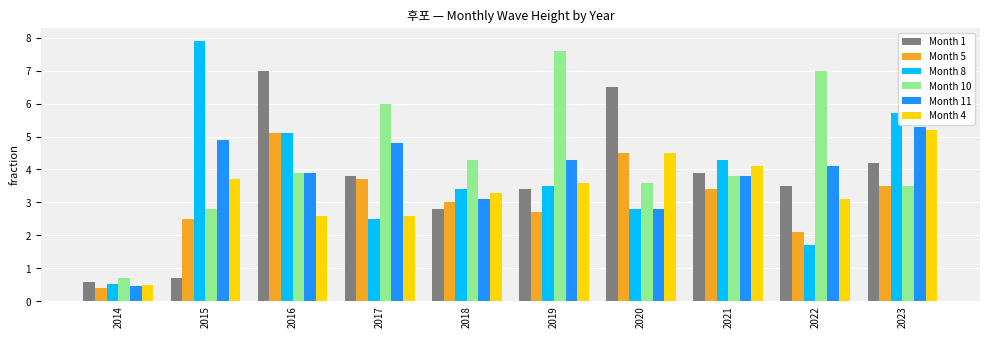

At which category does the chart reach its peak across all series?

2015